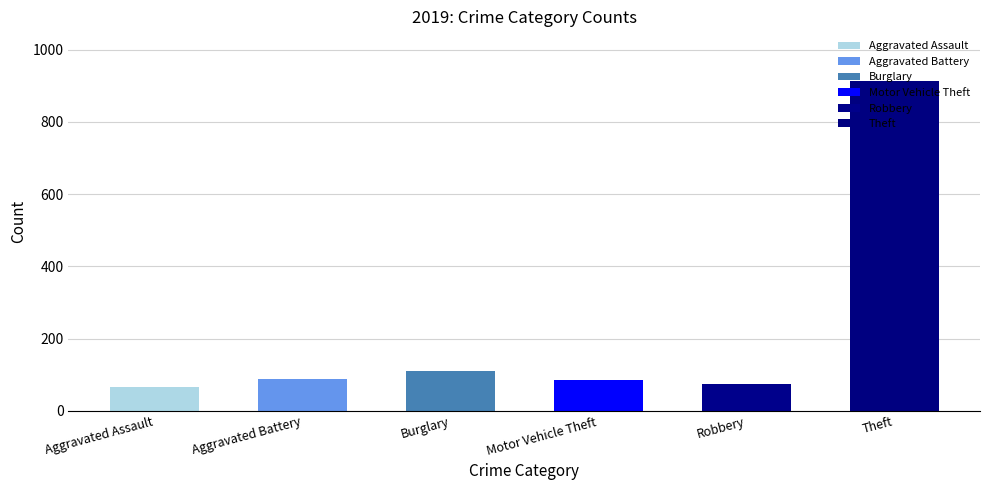

Are the bars horizontal?

No